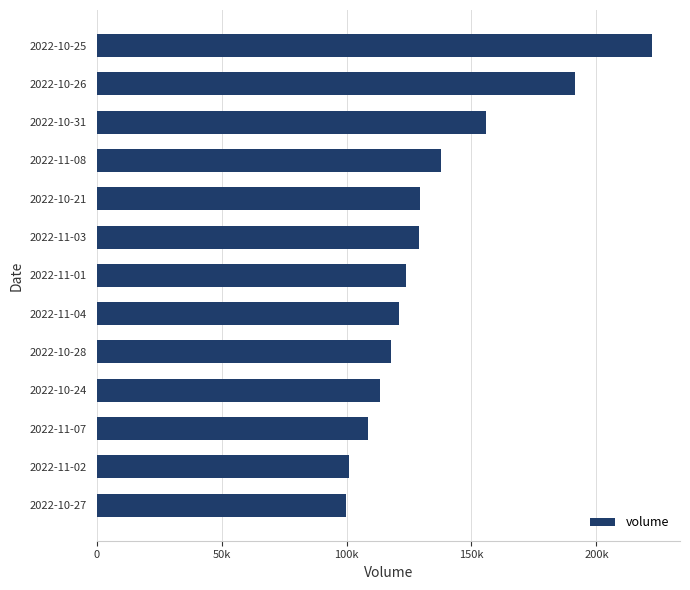

Are the bars horizontal?

Yes